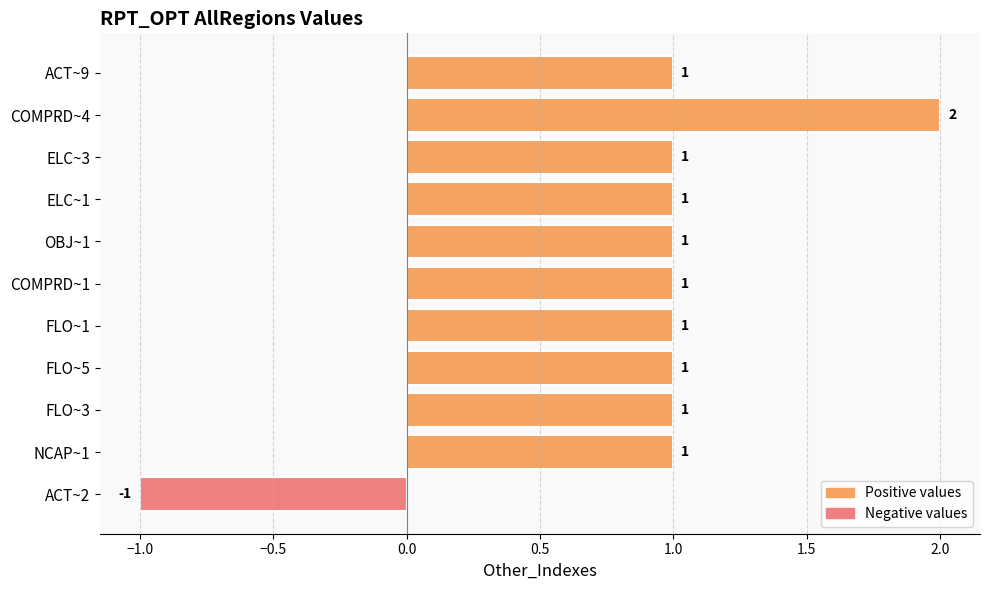

Count the values in the range 1 to 2.

10